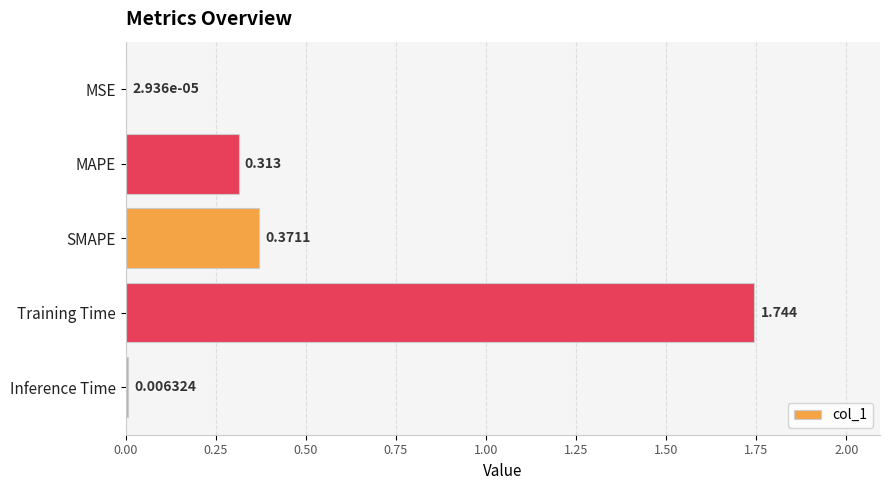

What is the average value?

0.5